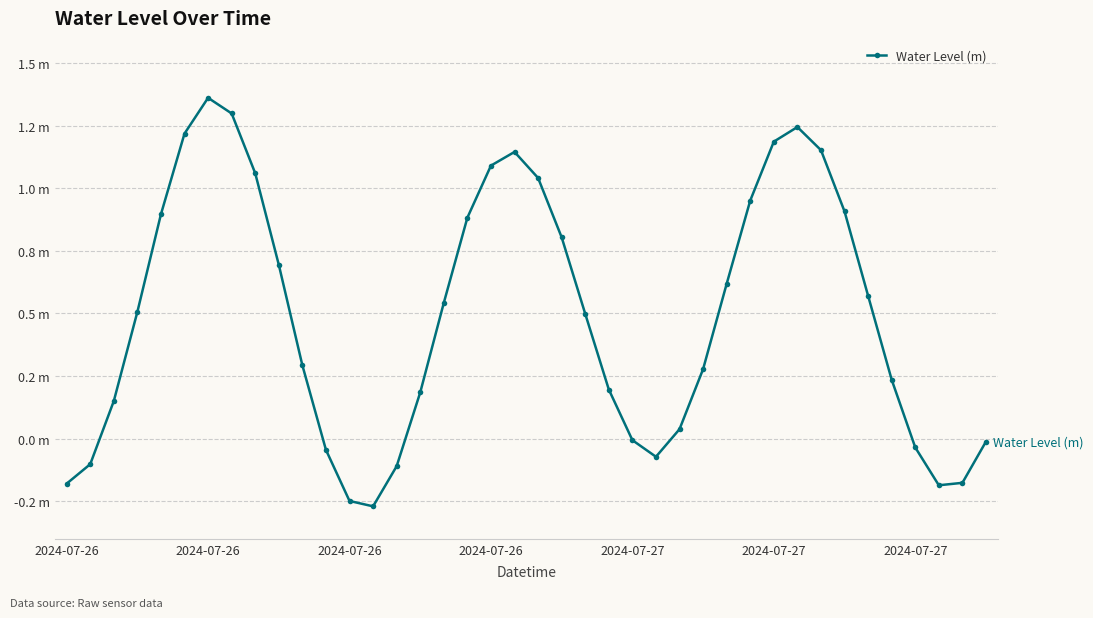

Does the chart have visible grid lines?

Yes